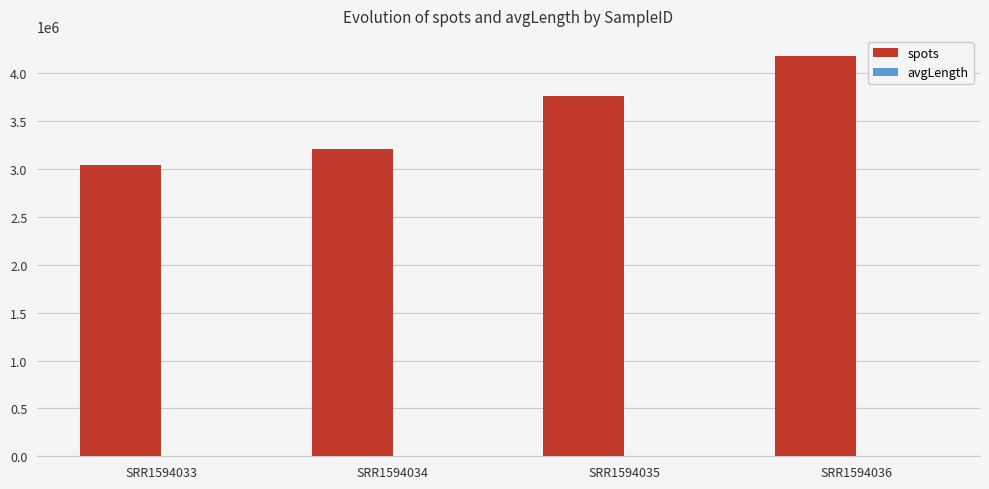

Between SRR1594033 and SRR1594035, which series saw the biggest shift?

spots